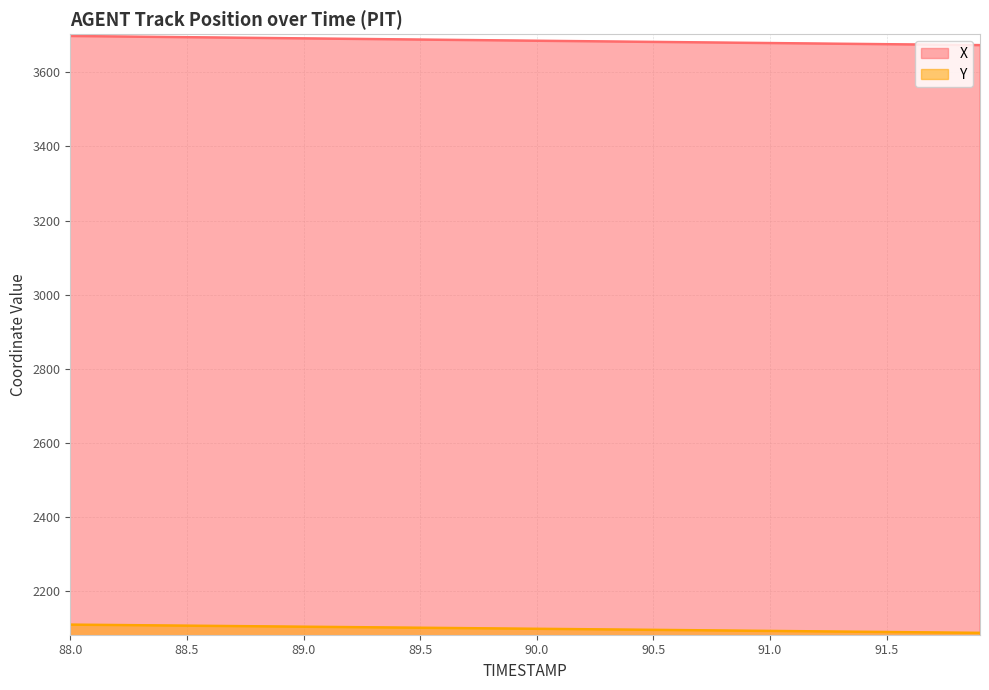

Is it true that X equals 2537.7 at 88.0?

False